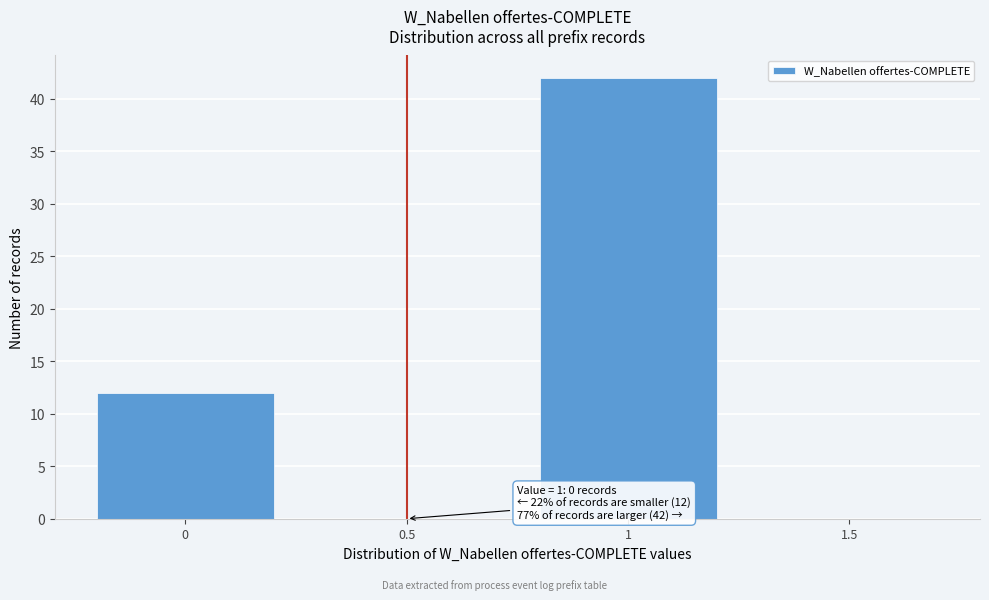

Reading left to right, extract all data points from this chart.

0=12	0.5=0	1=42	1.5=0